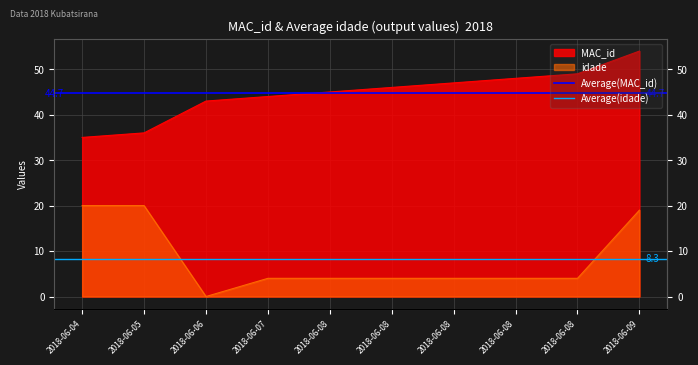

Is it true that Average(idade) equals 2.5 at 2018-06-05?

False